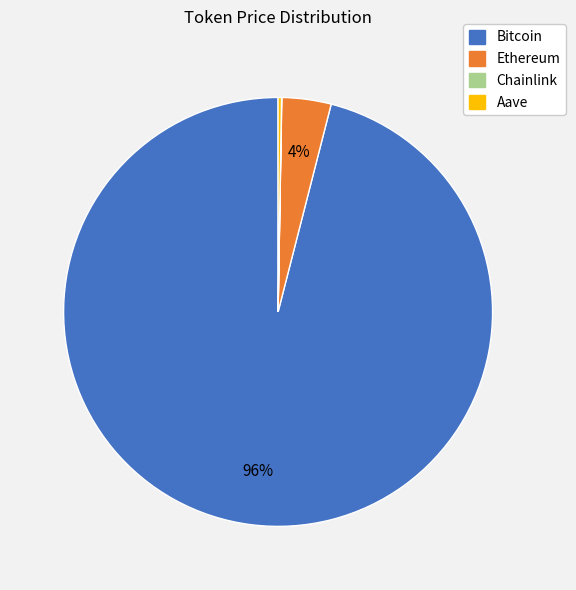

What is the largest slice in the pie chart?

Bitcoin